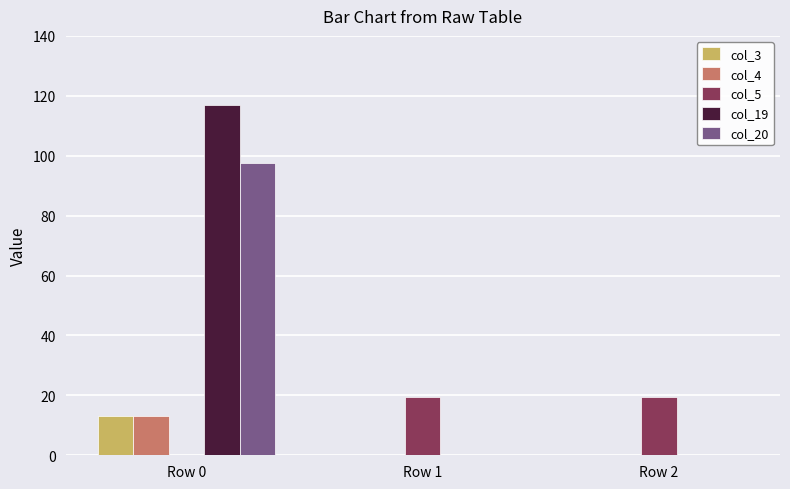

Between Row 0 and Row 1, which series saw the biggest shift?

col_19